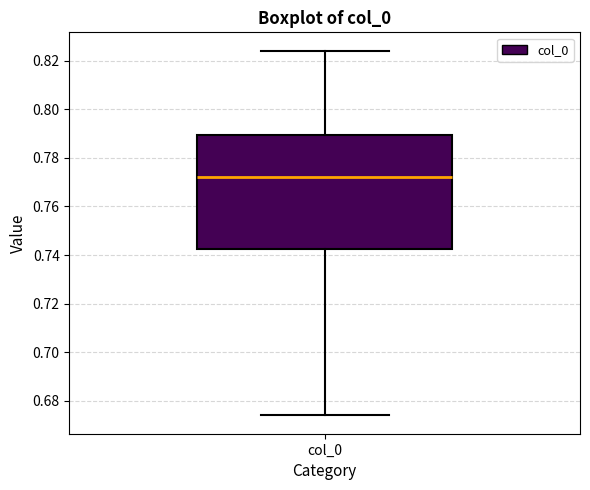

Read this box plot against the y-axis: the position of the median line, the range covered by the box, and the ends of both whiskers. The values are not printed on the chart, so give them approximately, as read against the axis.

median 0.772, box 0.742 to 0.790, whiskers 0.674 to 0.824